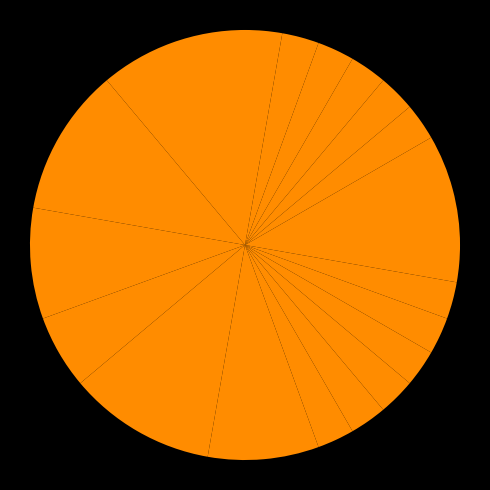

How many segments does this pie chart have?

20